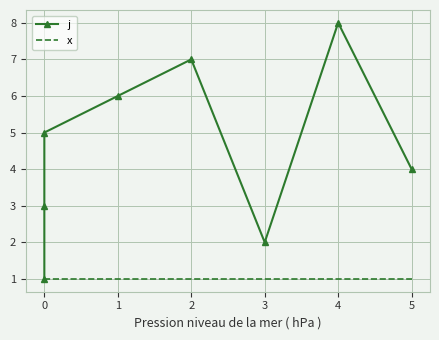

Count the number of categories in the chart.

8